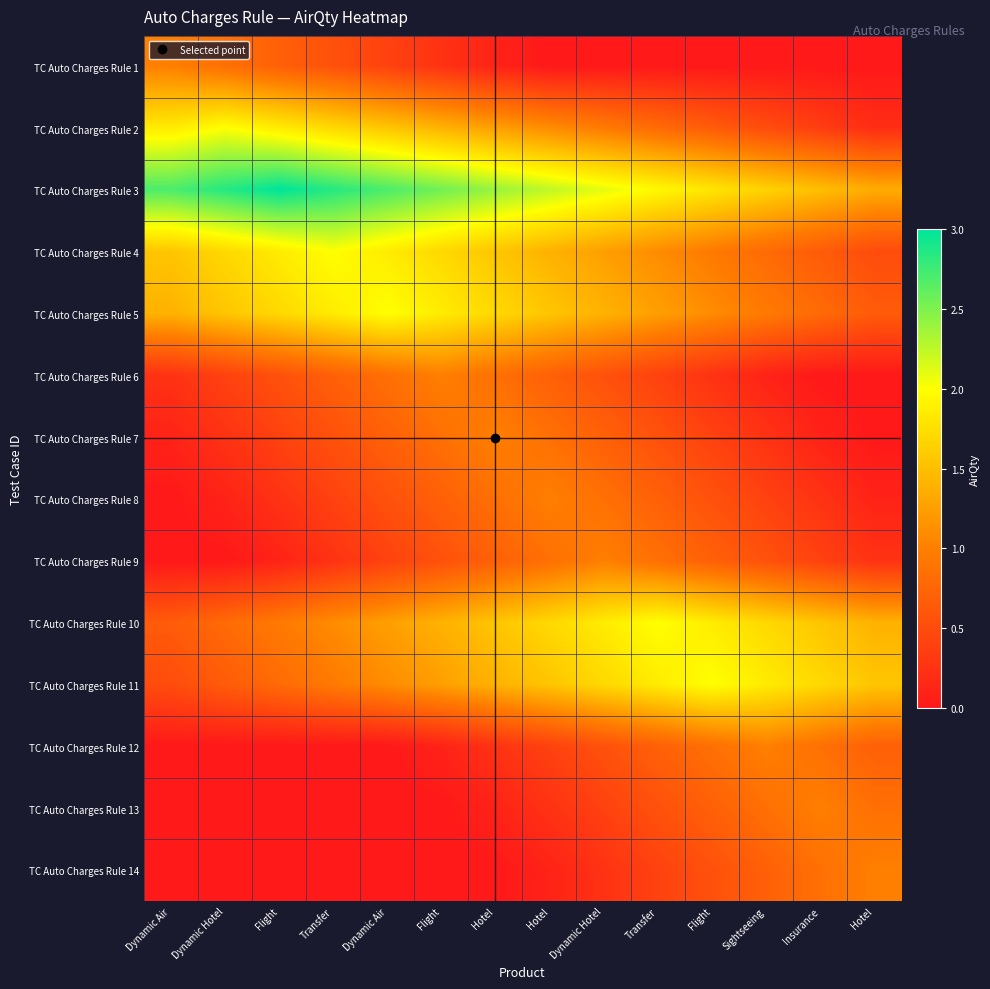

Which has a higher value, Insurance or Flight?

Flight